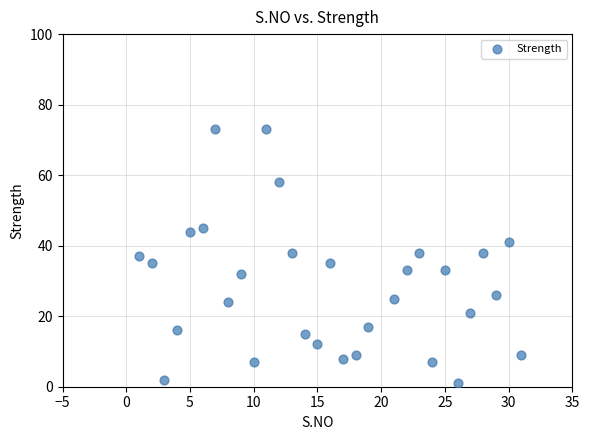

What is the range of Y values (max minus min)?

72